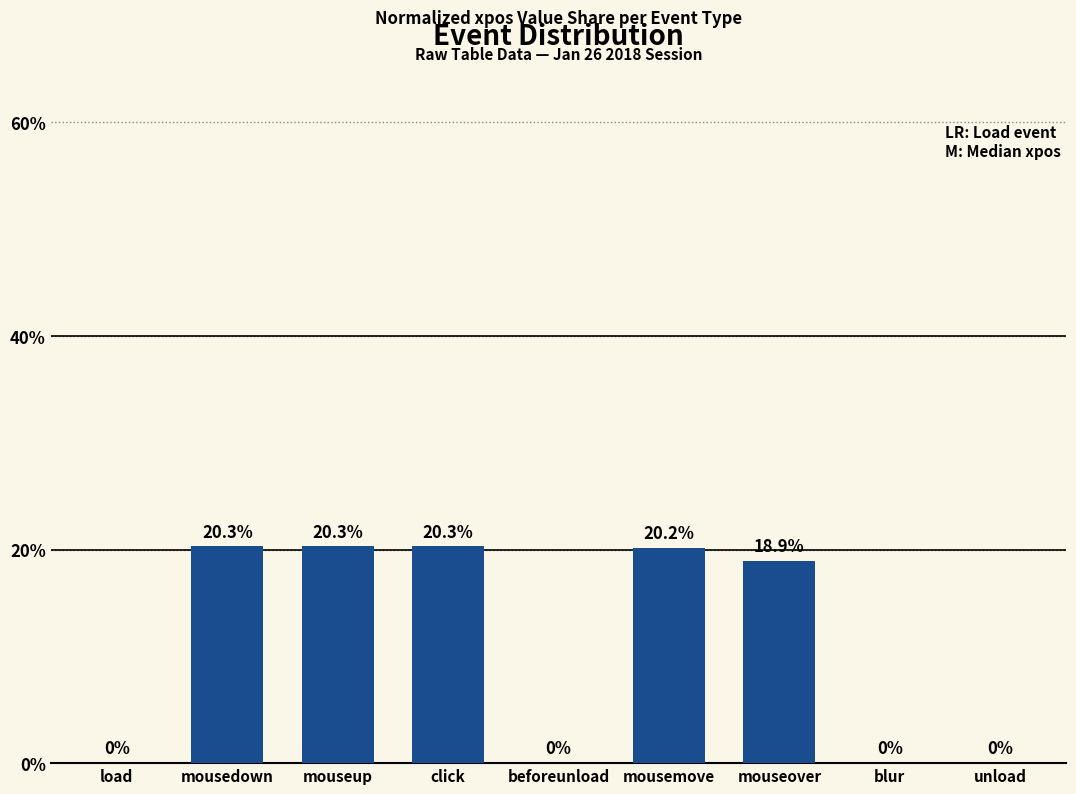

Reading left to right, what are all the values shown in this chart?

load=0.0	mousedown=20.3	mouseup=20.3	click=20.3	beforeunload=0.0	mousemove=20.2	mouseover=18.9	blur=0.0	unload=0.0